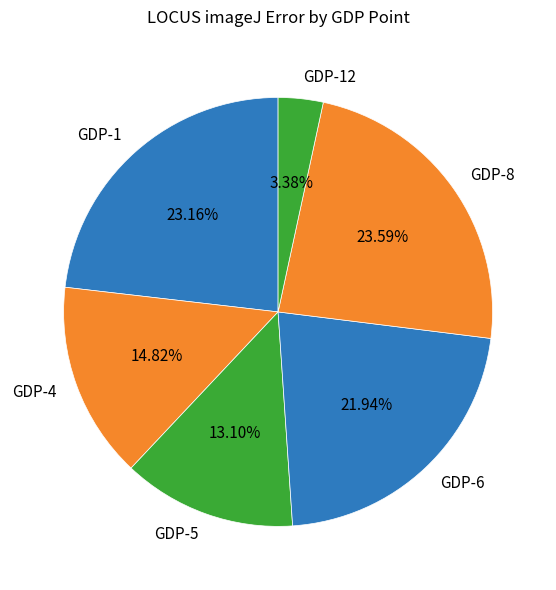

Does GDP-6 account for over 50% of the chart?

No